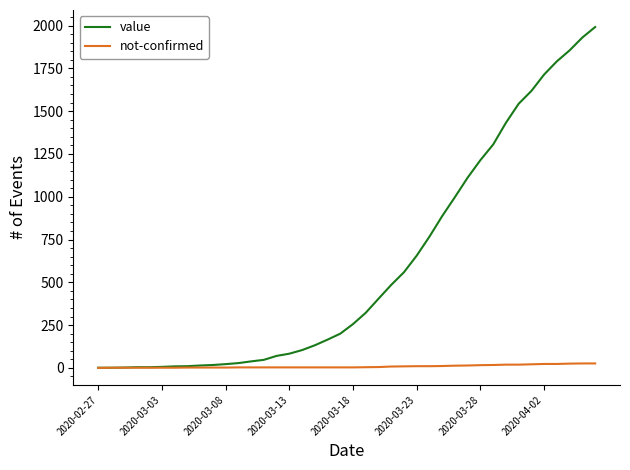

Which series has the largest total across all categories?

value